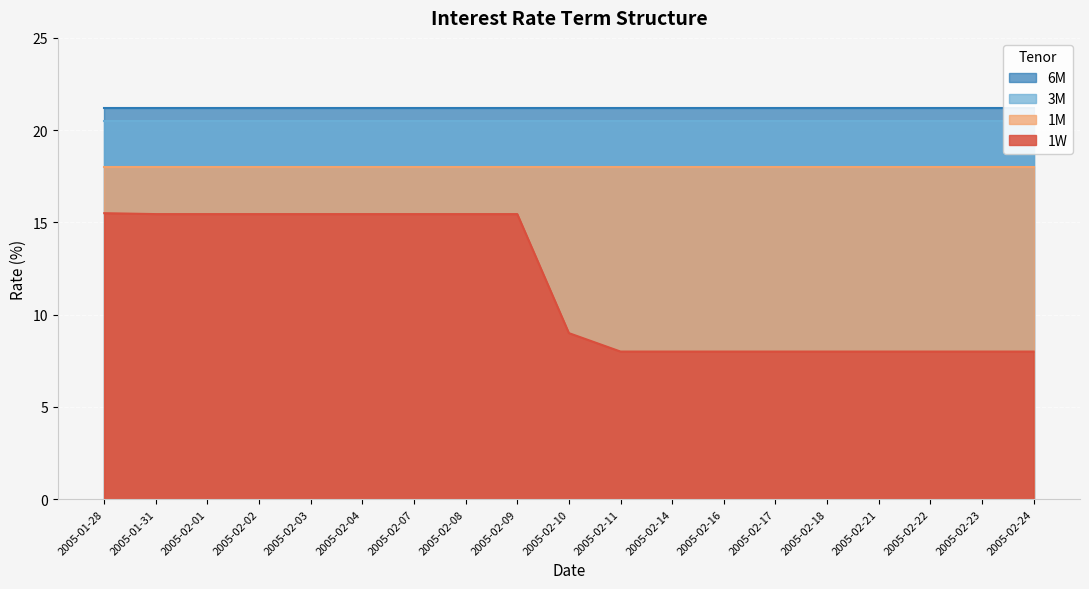

What is the highest value of the 1M series?

18.0